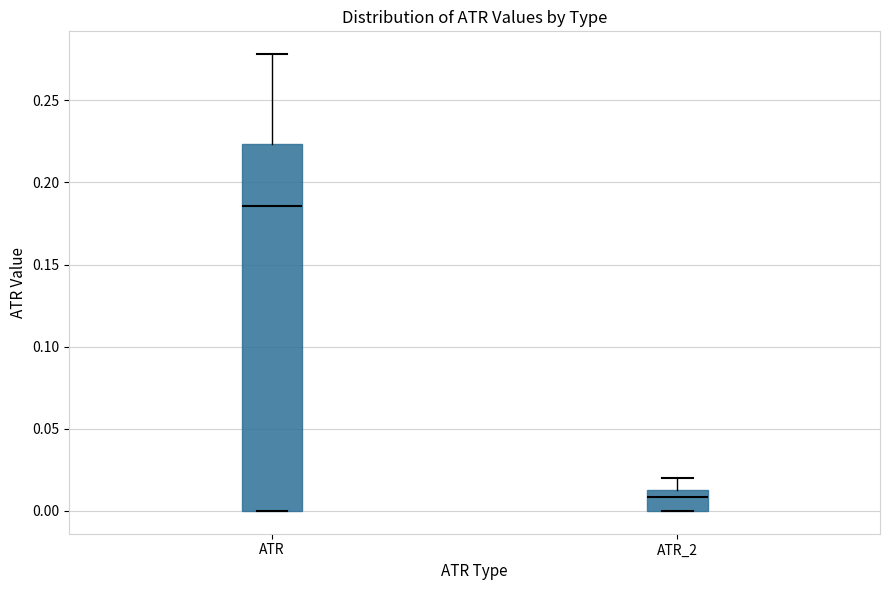

Comparing the boxes themselves (not the whiskers), which one is the tallest?

ATR